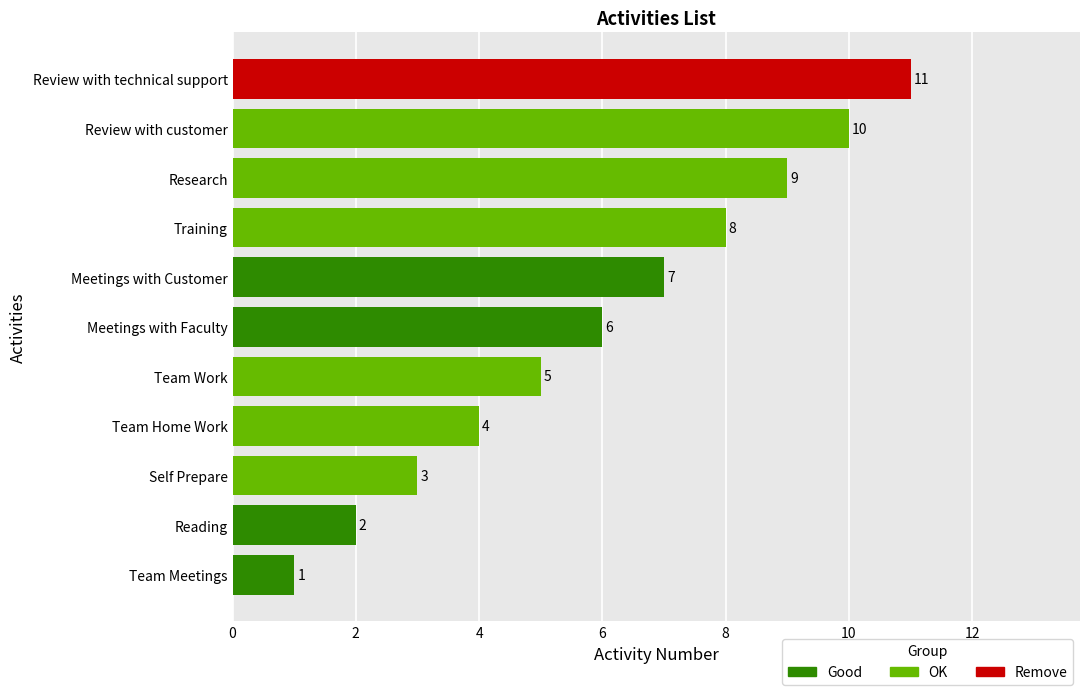

Rank the categories by value from highest to lowest.

Review with technical support, Review with customer, Research, Training, Meetings with Customer, Meetings with Faculty, Team Work, Team Home Work, Self Prepare, Reading, Team Meetings